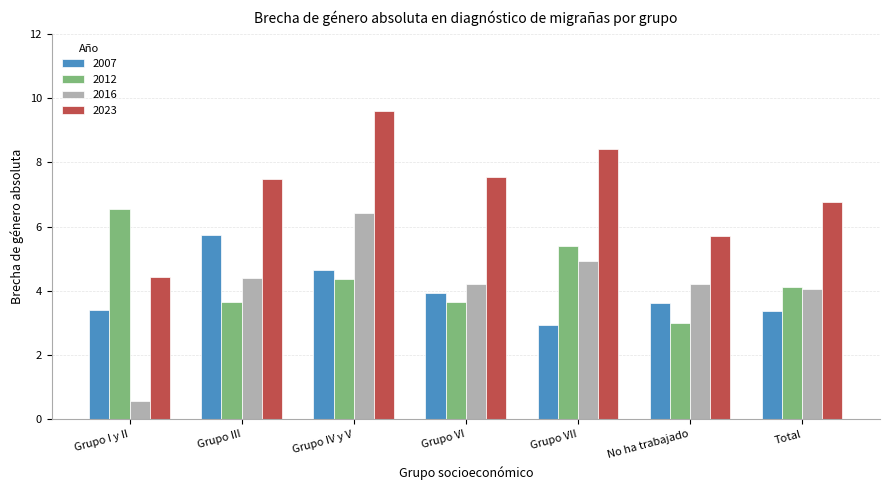

True or false: 2012 has a value of 2.3 at Grupo VII.

False